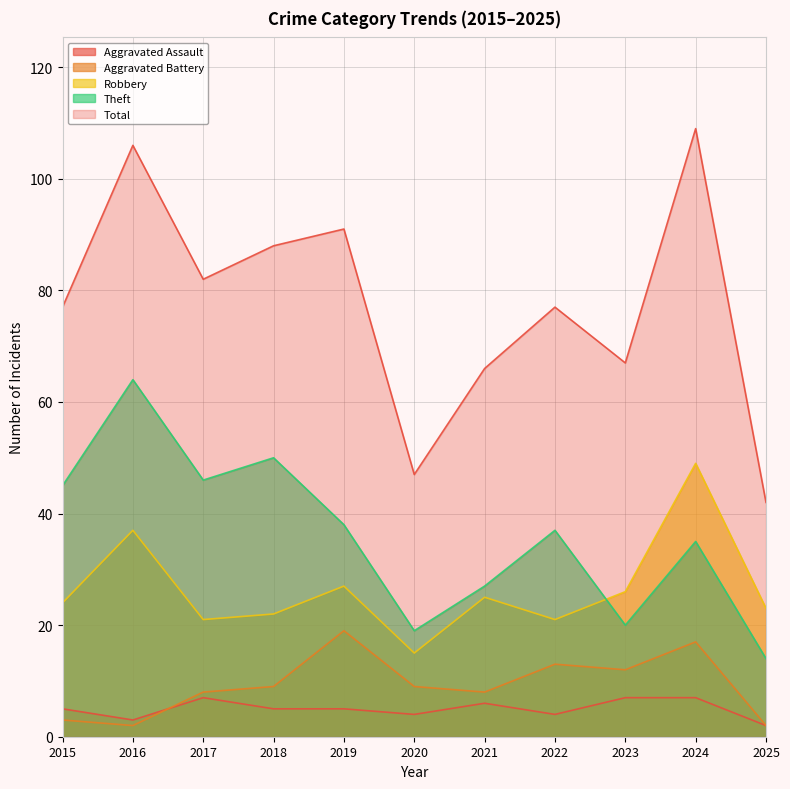

How many data points in Theft are less than 37?

5